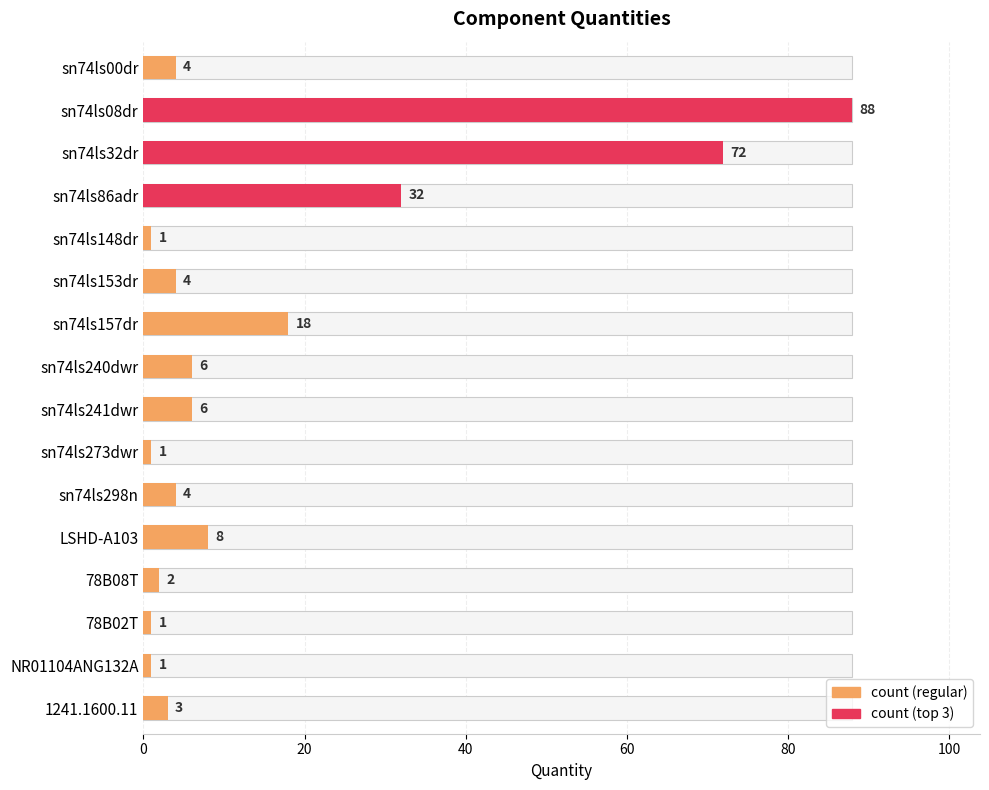

What position from the left is 78B02T?

14